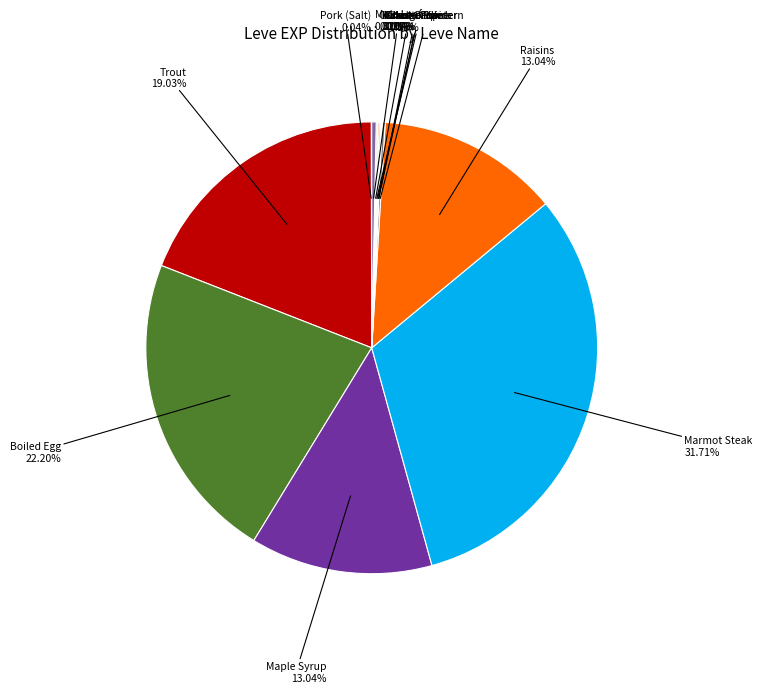

Does any single category account for the majority?

No